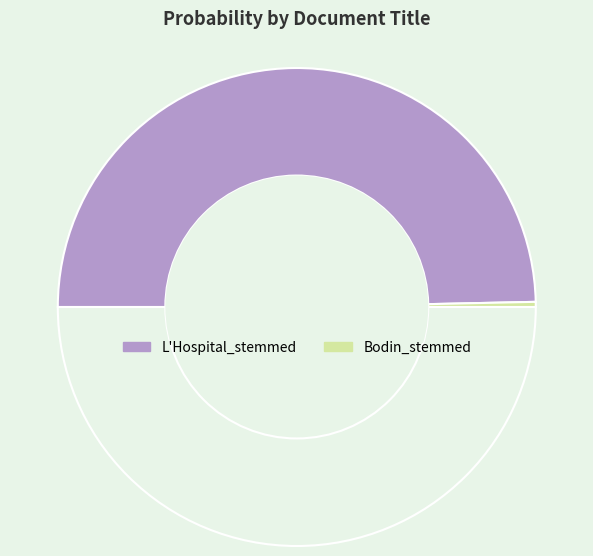

How many segments does this pie chart have?

3